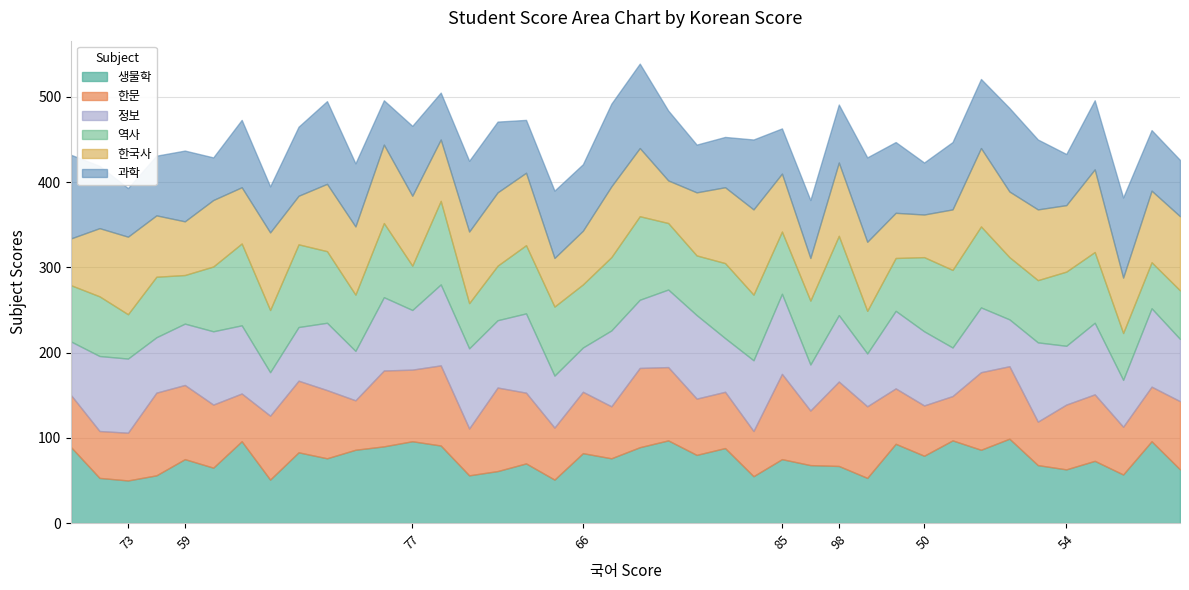

What is the lowest value of the 과학 series?

50